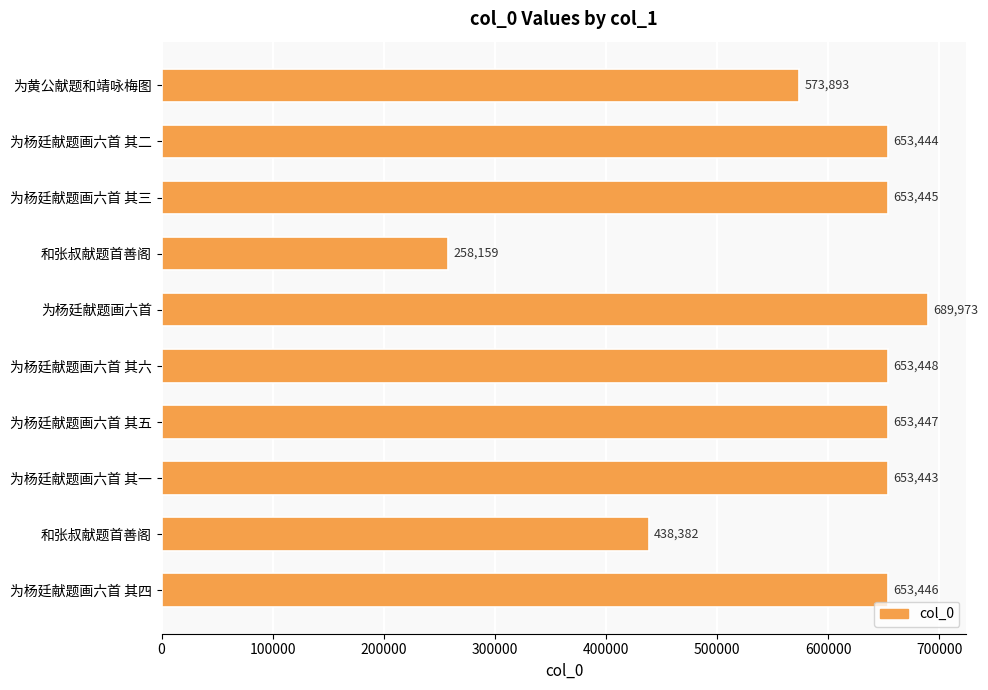

Does the chart contain any negative values?

No